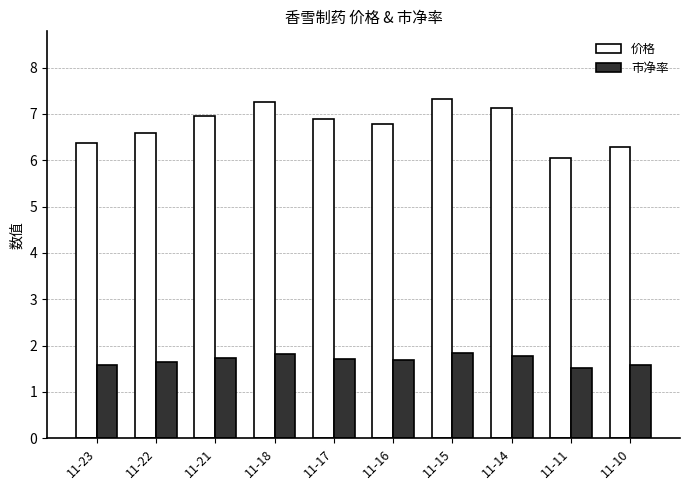

List the series in order of their peak value, lowest first.

市净率, 价格